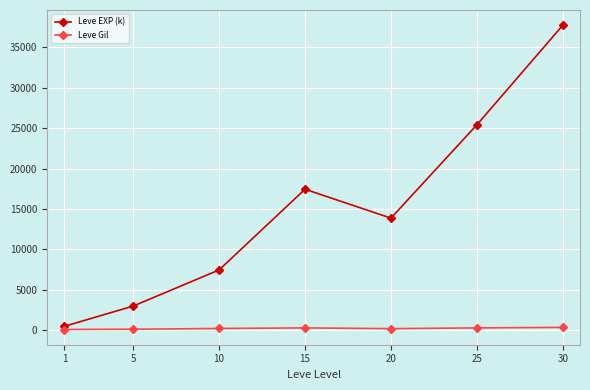

How many interior local peaks does the Leve EXP (k) series have?

1